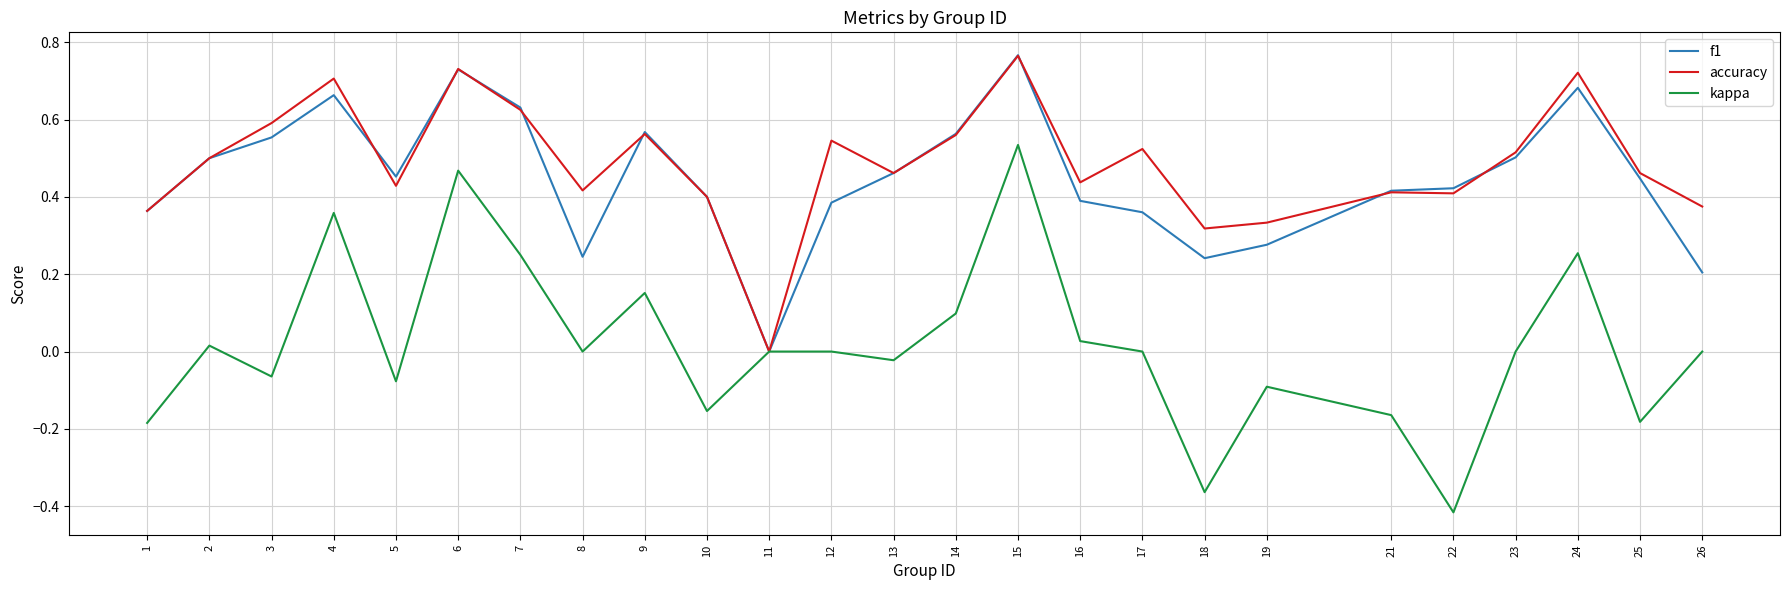

Which series changed the most between 17 and 26?

f1